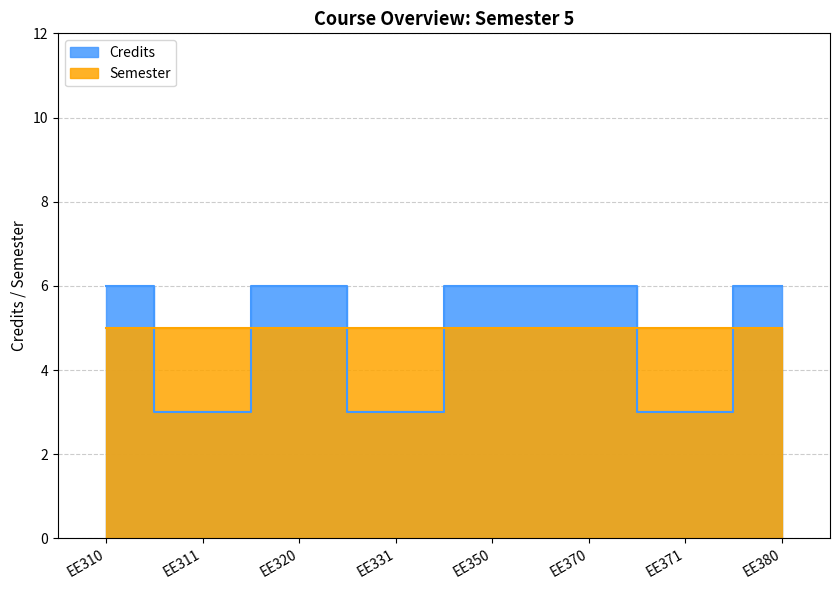

What is the difference between the maximum and second lowest values?

3